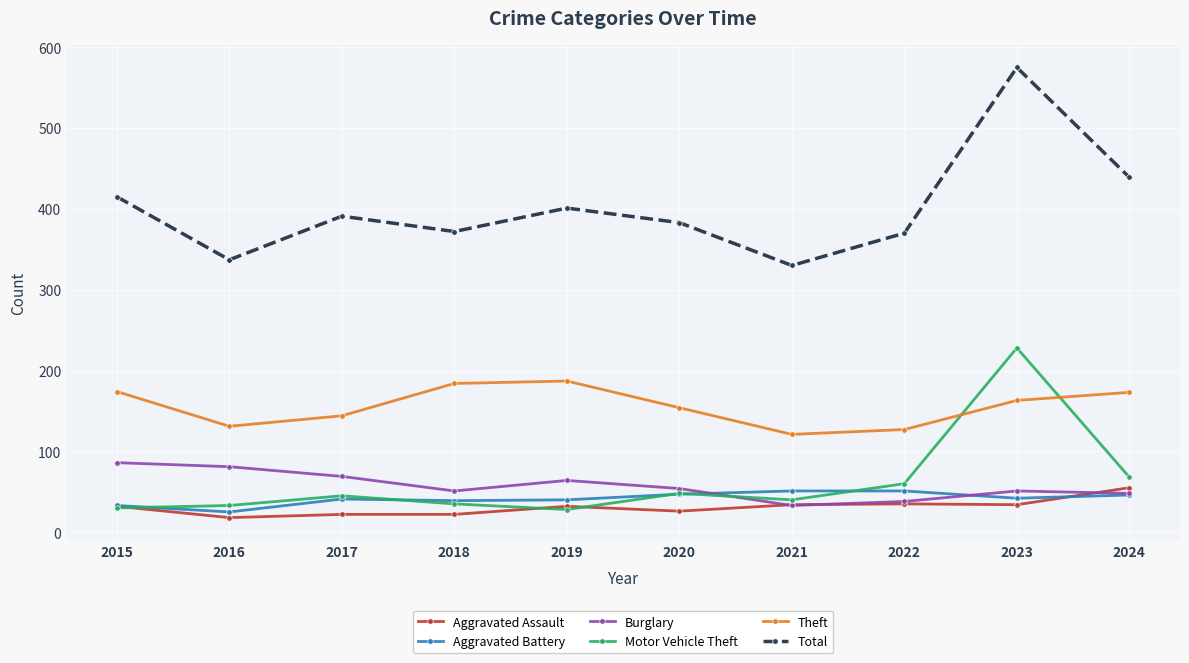

What is the lowest value of the Total series?

330